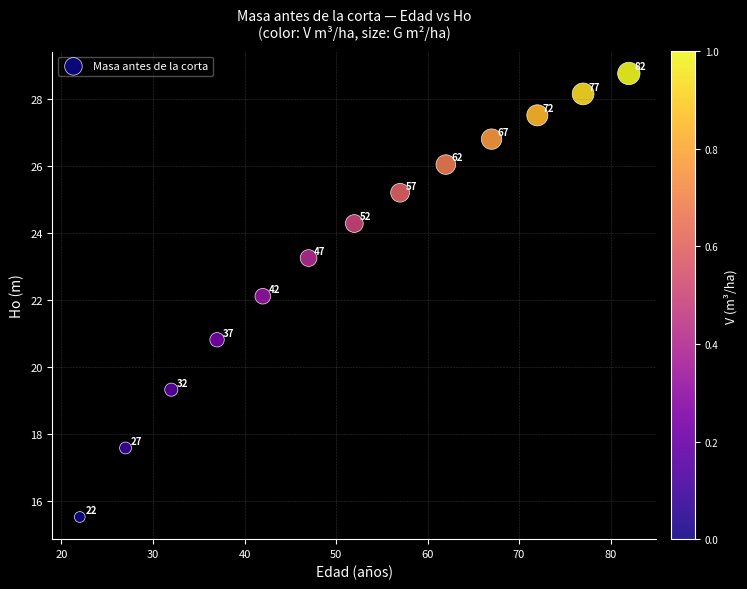

What is the range of Y values (max minus min)?

13.2